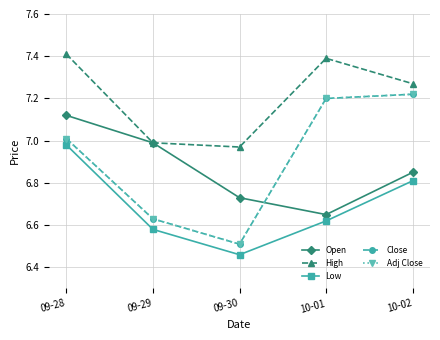

Is this an area chart (filled region under the line)?

No